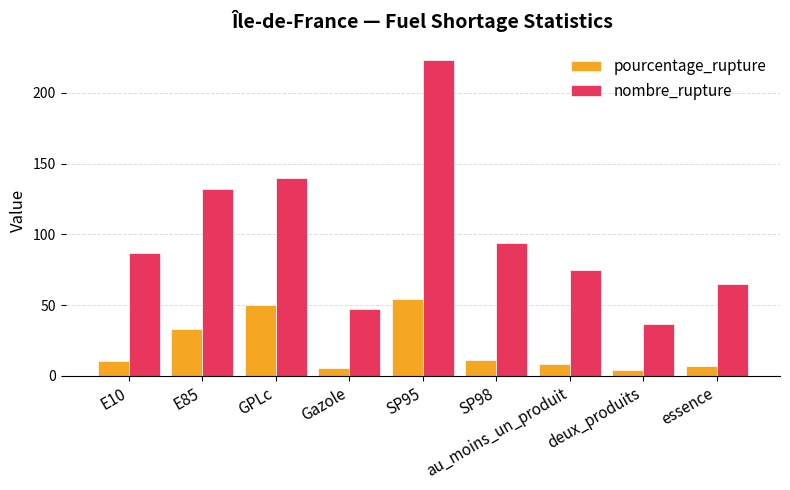

Is it true that nombre_rupture equals 75.0 at au_moins_un_produit?

True